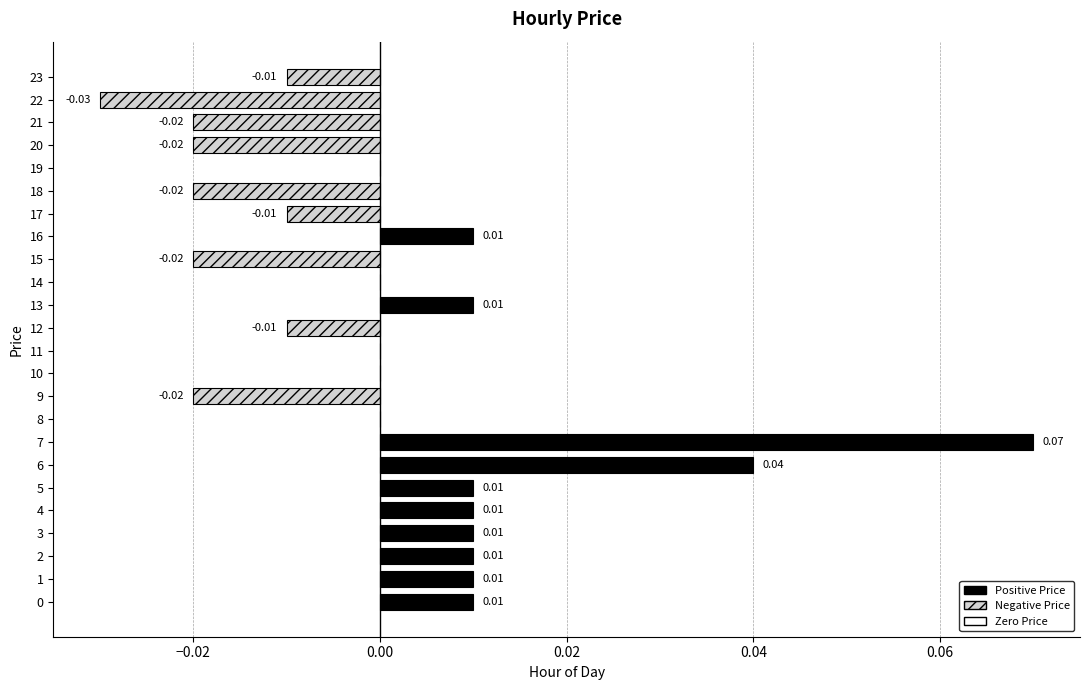

Which has a higher value, 17 or 13?

13